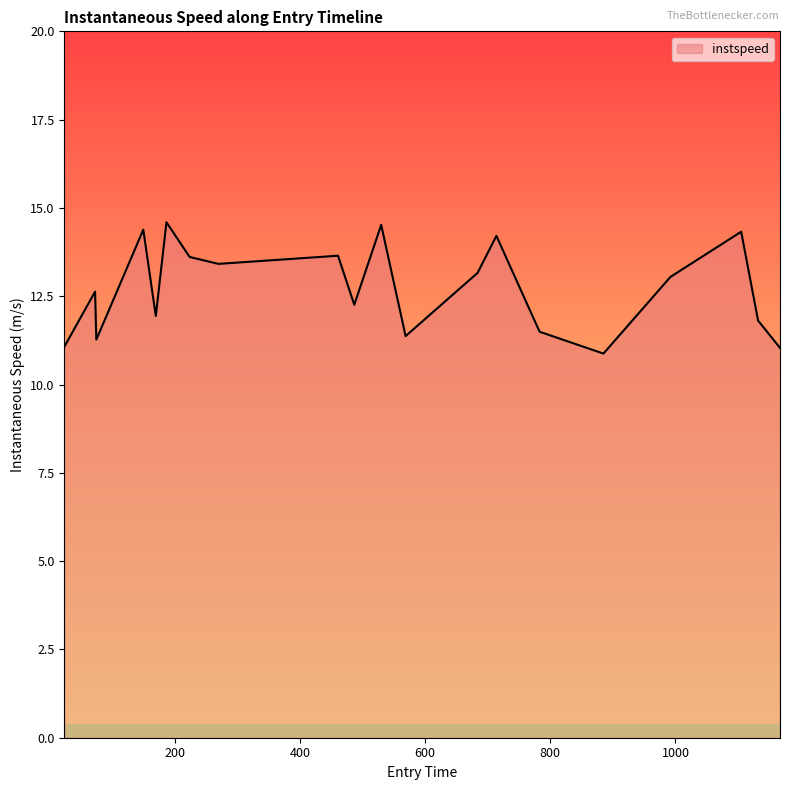

What is the difference between the maximum and second lowest values?

3.6